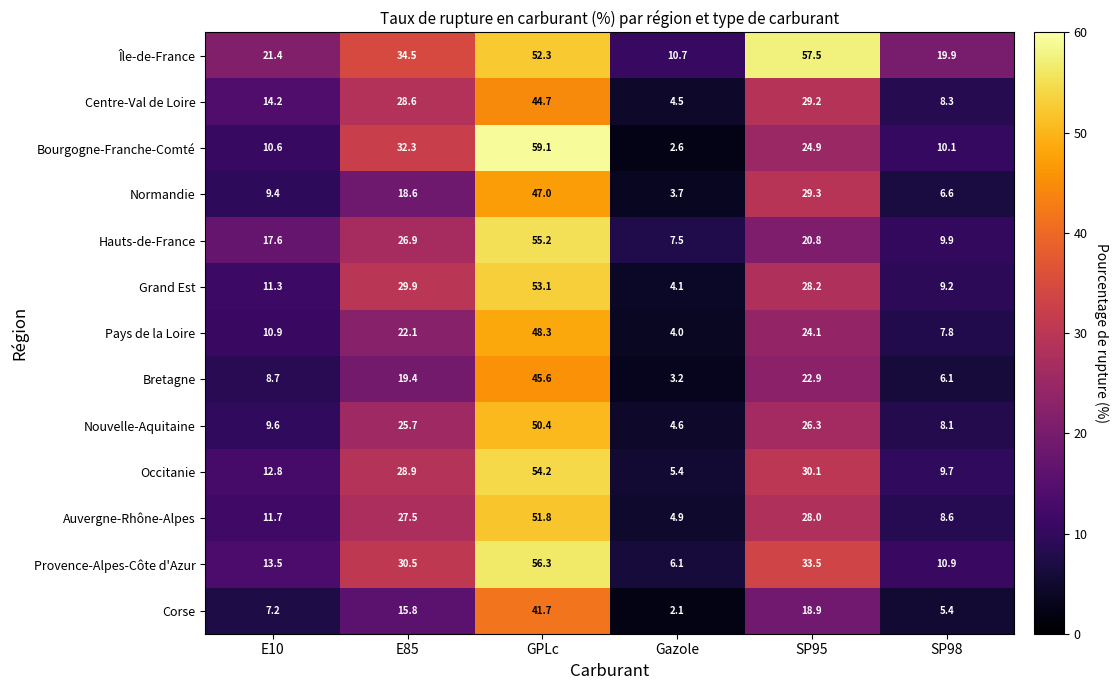

True or false: Centre-Val de Loire has a value of 29.2 at SP95.

True